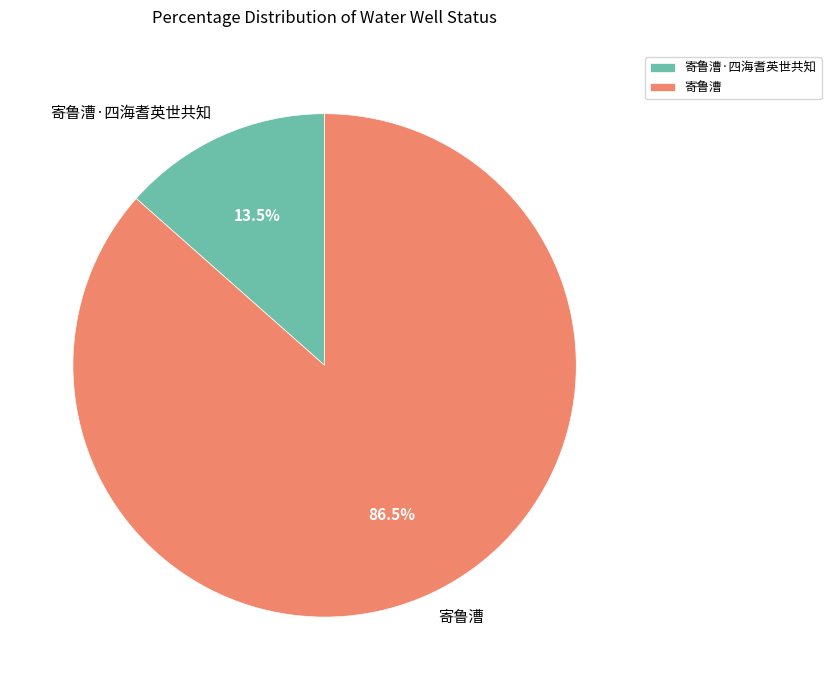

Combined, do 寄鲁漕·四海耆英世共知 and 寄鲁漕 account for over 50%?

Yes